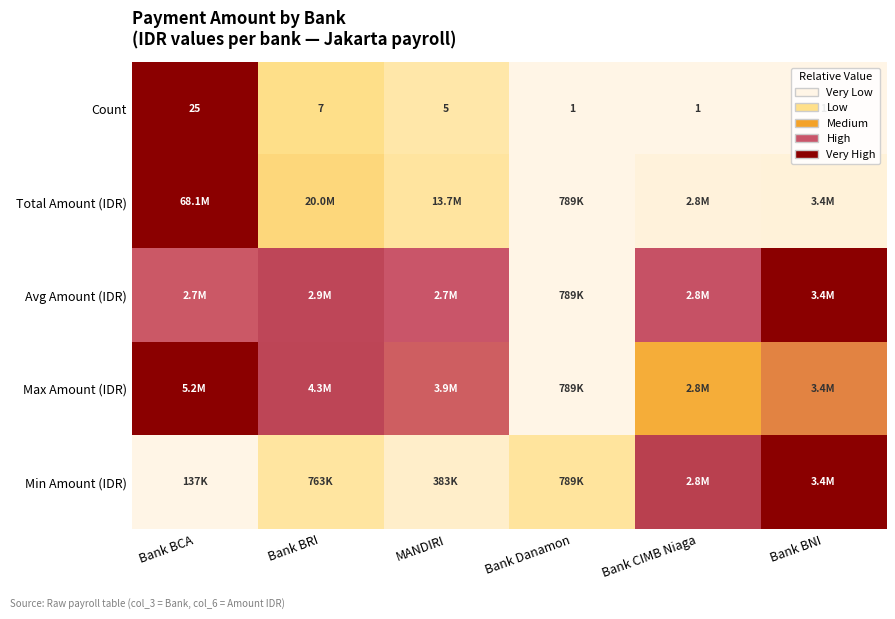

Where is Count nearest to the value 13?

Bank BRI